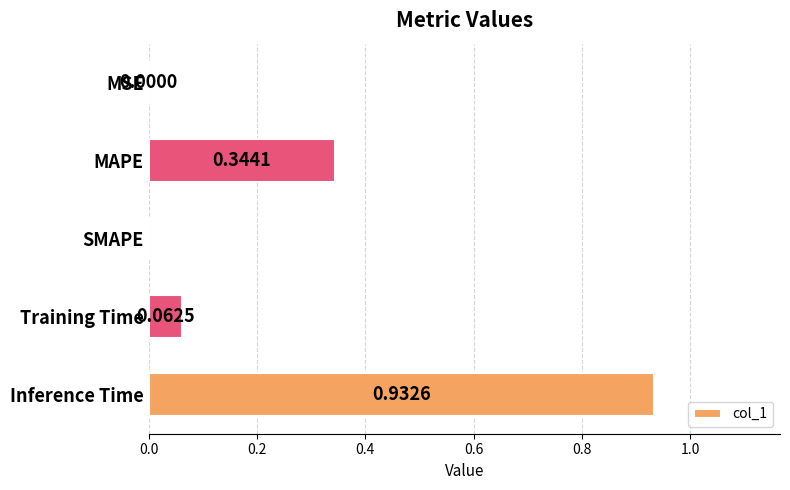

At which category does the chart reach its peak across all series?

Inference Time